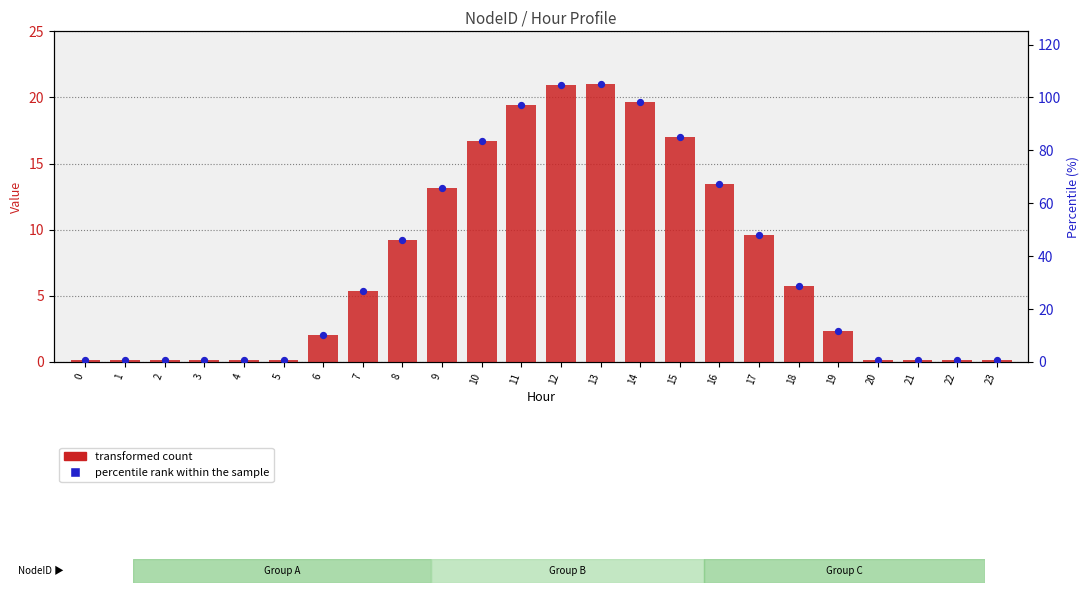

Which series has the largest total across all categories?

percentile rank within the sample